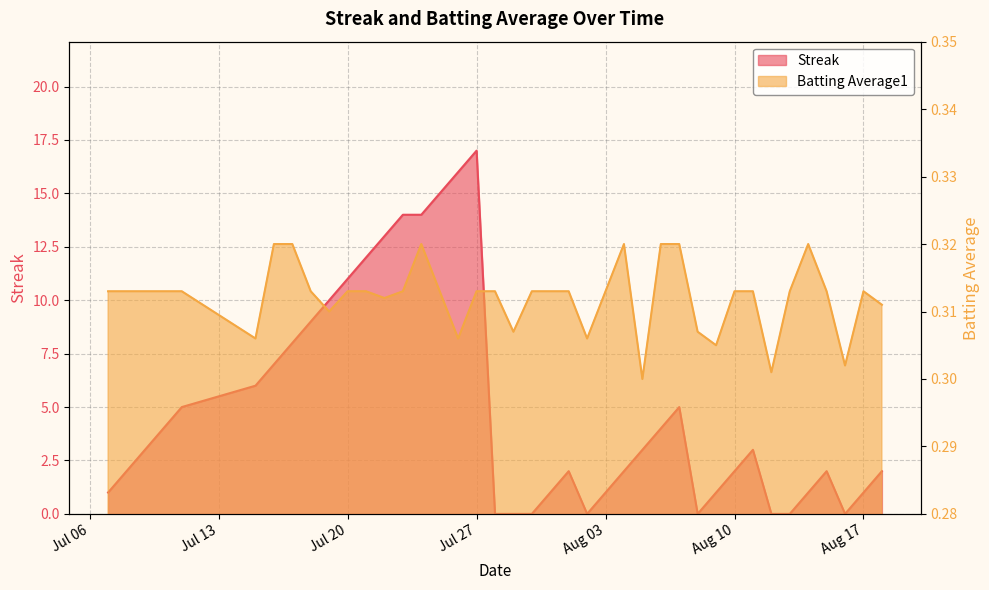

Does the chart have visible grid lines?

Yes